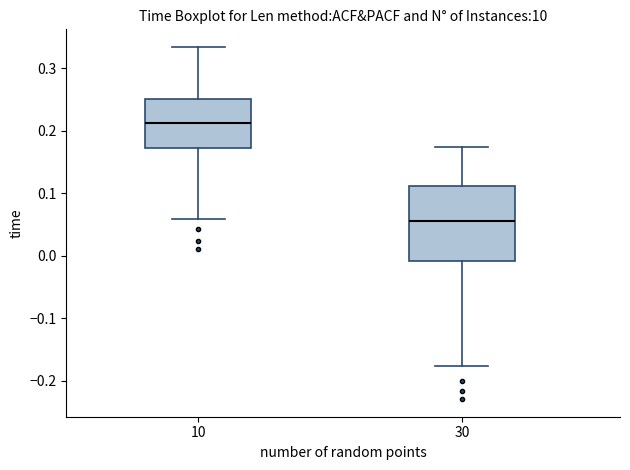

Which box has the lowest median line?

30